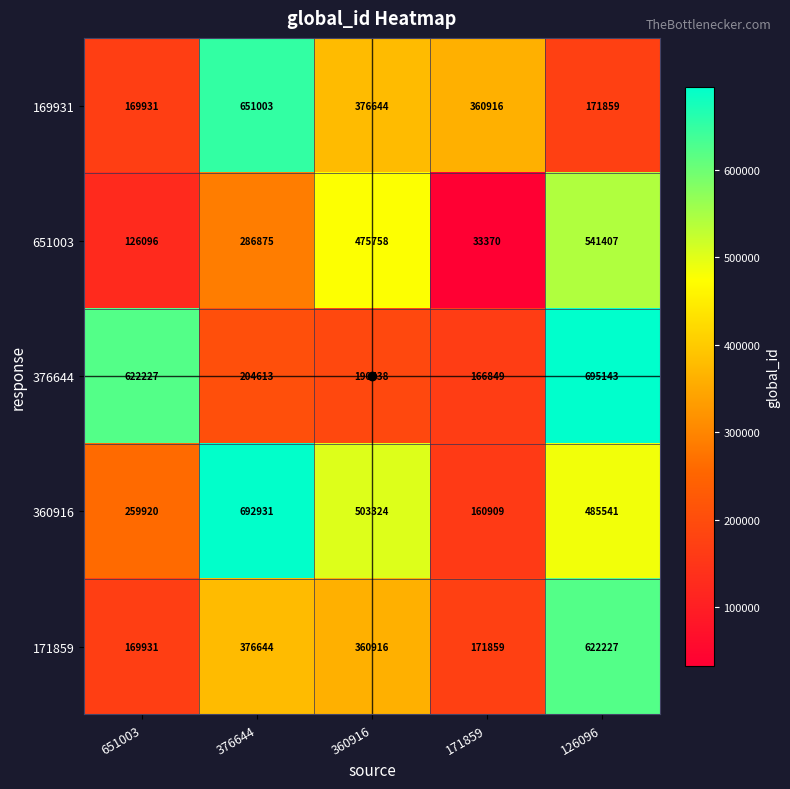

Which series changed the most between 651003 and 171859?

376644